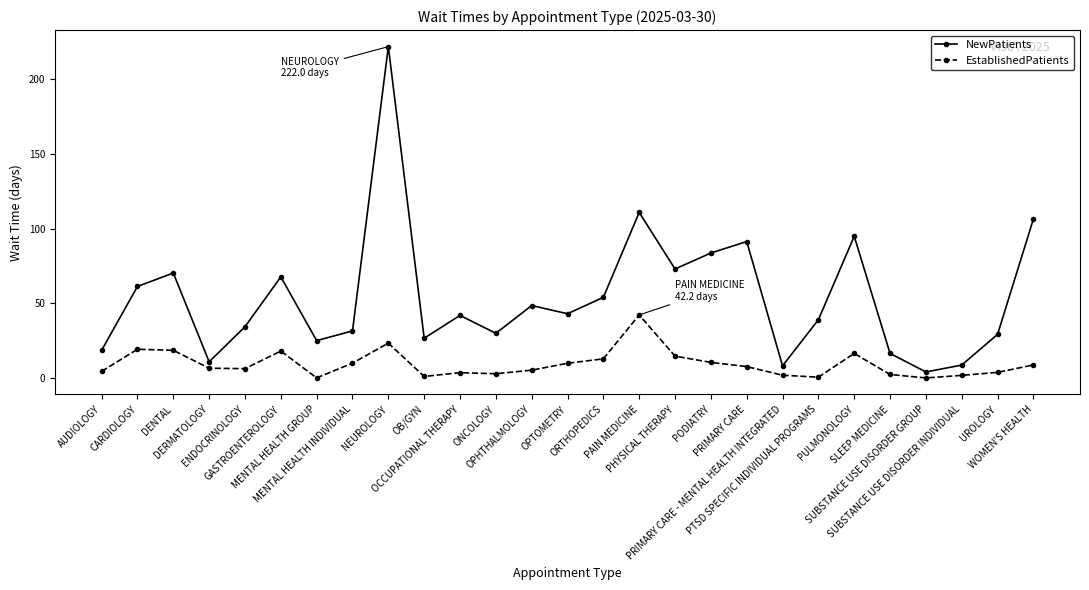

The EstablishedPatients series shows 3.7 at UROLOGY. True or false?

True